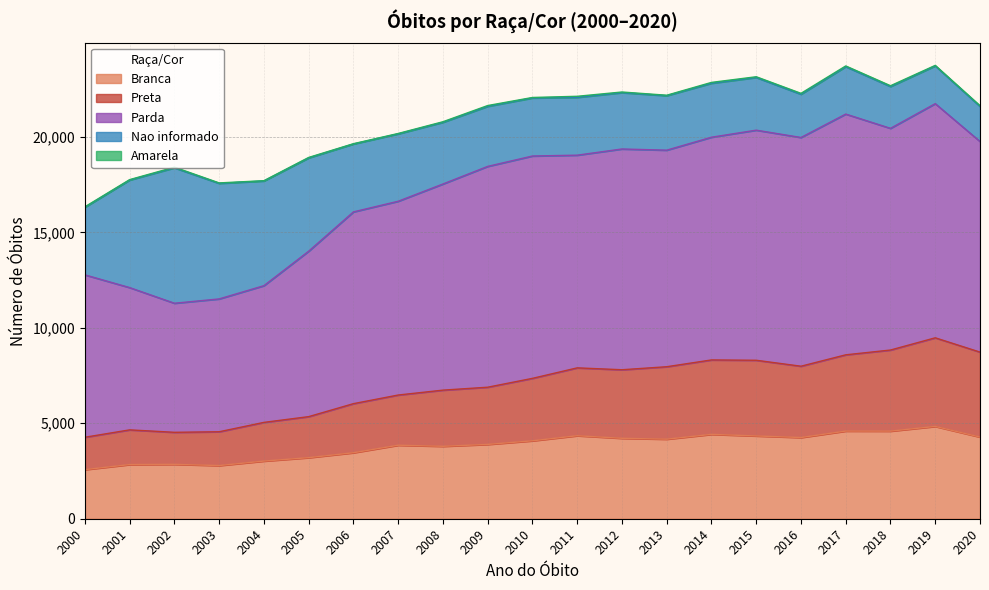

What is the difference between the highest and lowest values at 2020?

15482